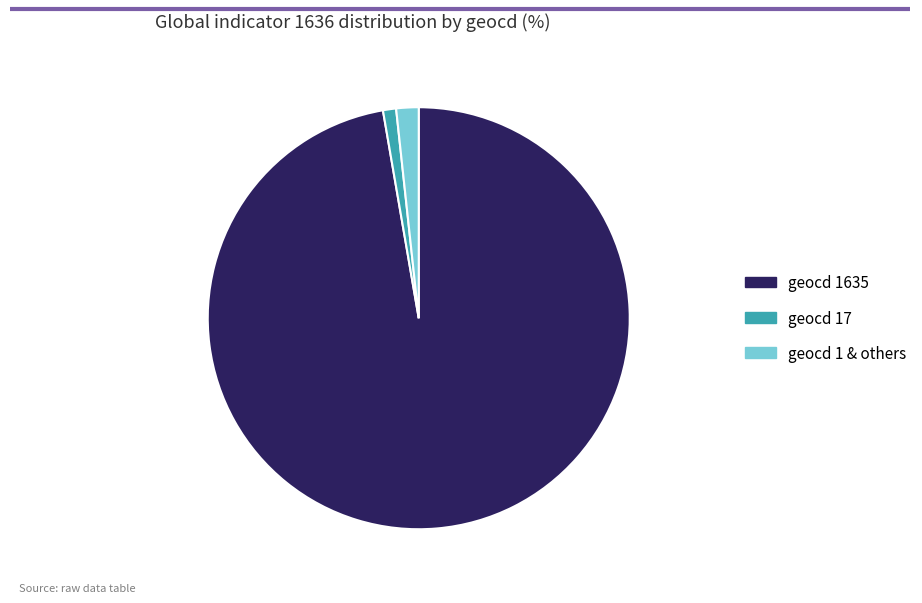

Is there a majority slice in this chart?

Yes